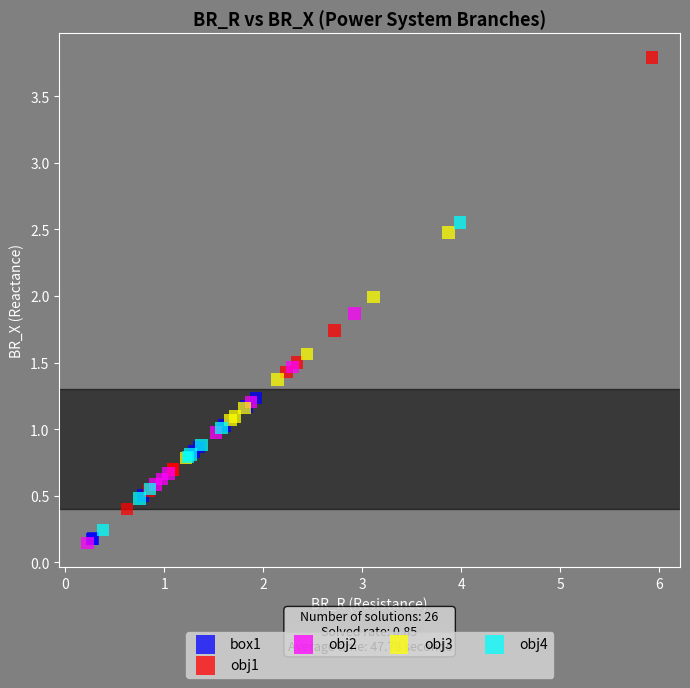

Which series reaches the maximum Y coordinate?

obj1